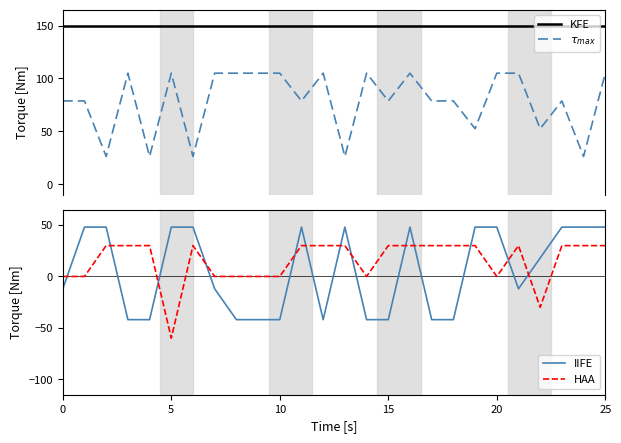

True or false: $\tau_{max}$ and IIFE intersect in this chart.

True